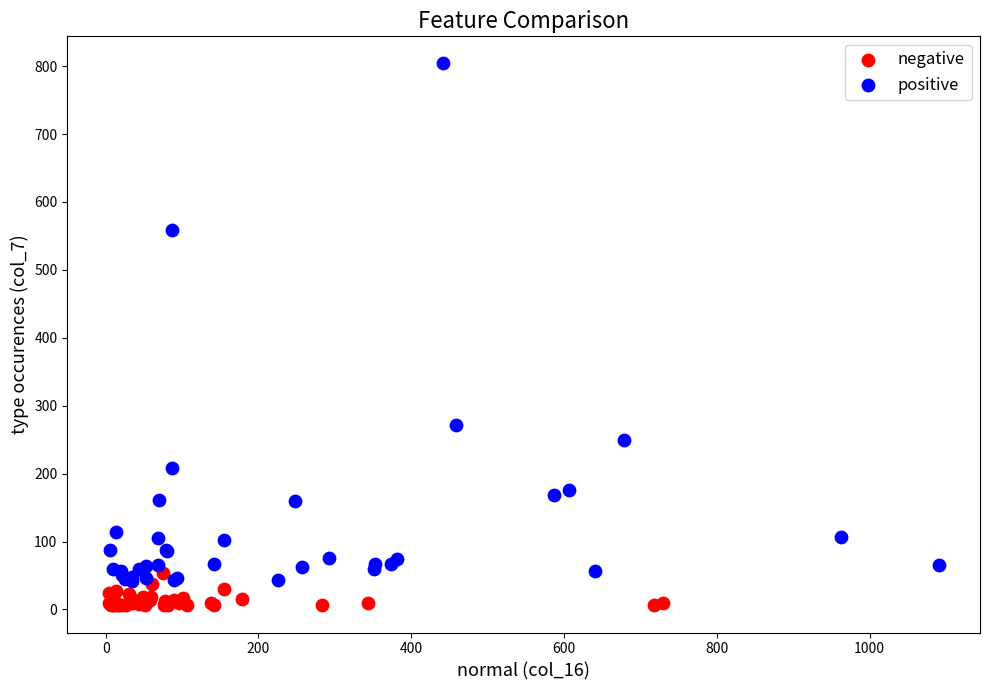

Which series contains the highest Y value?

positive